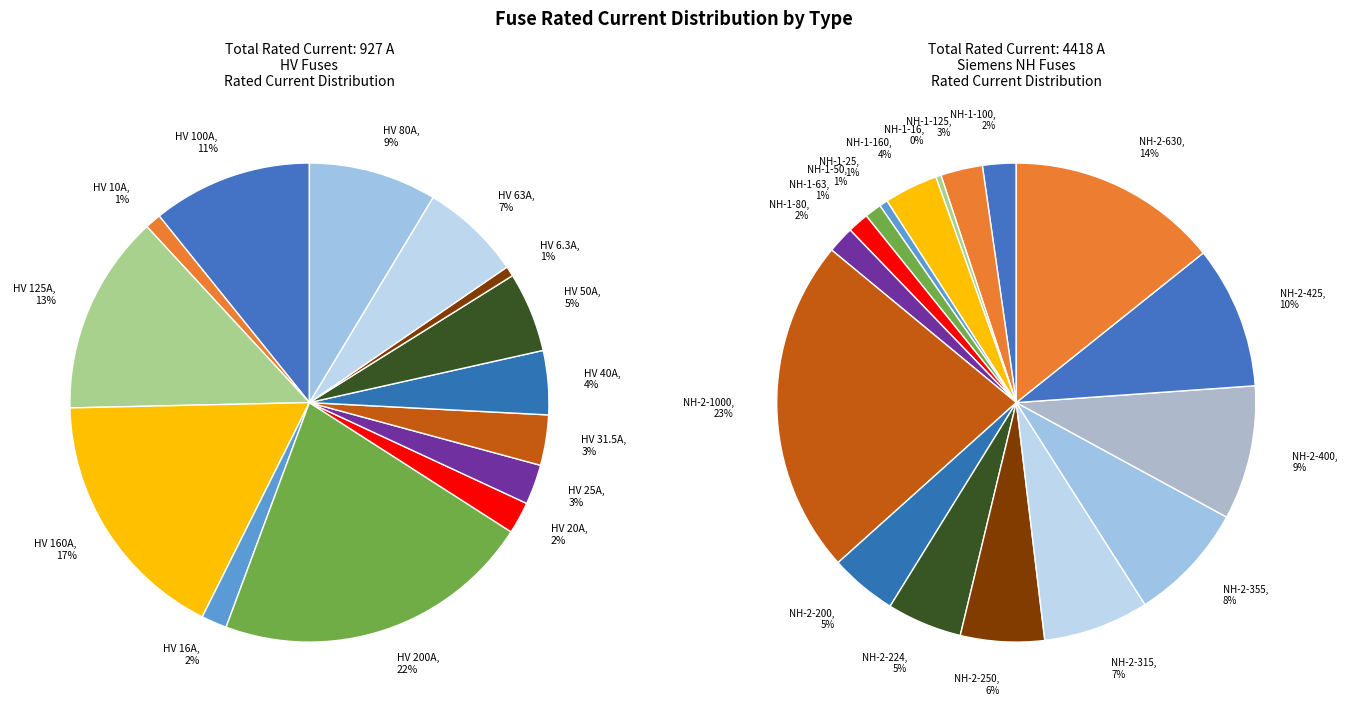

Does HV 10A represent more than half of the total?

No